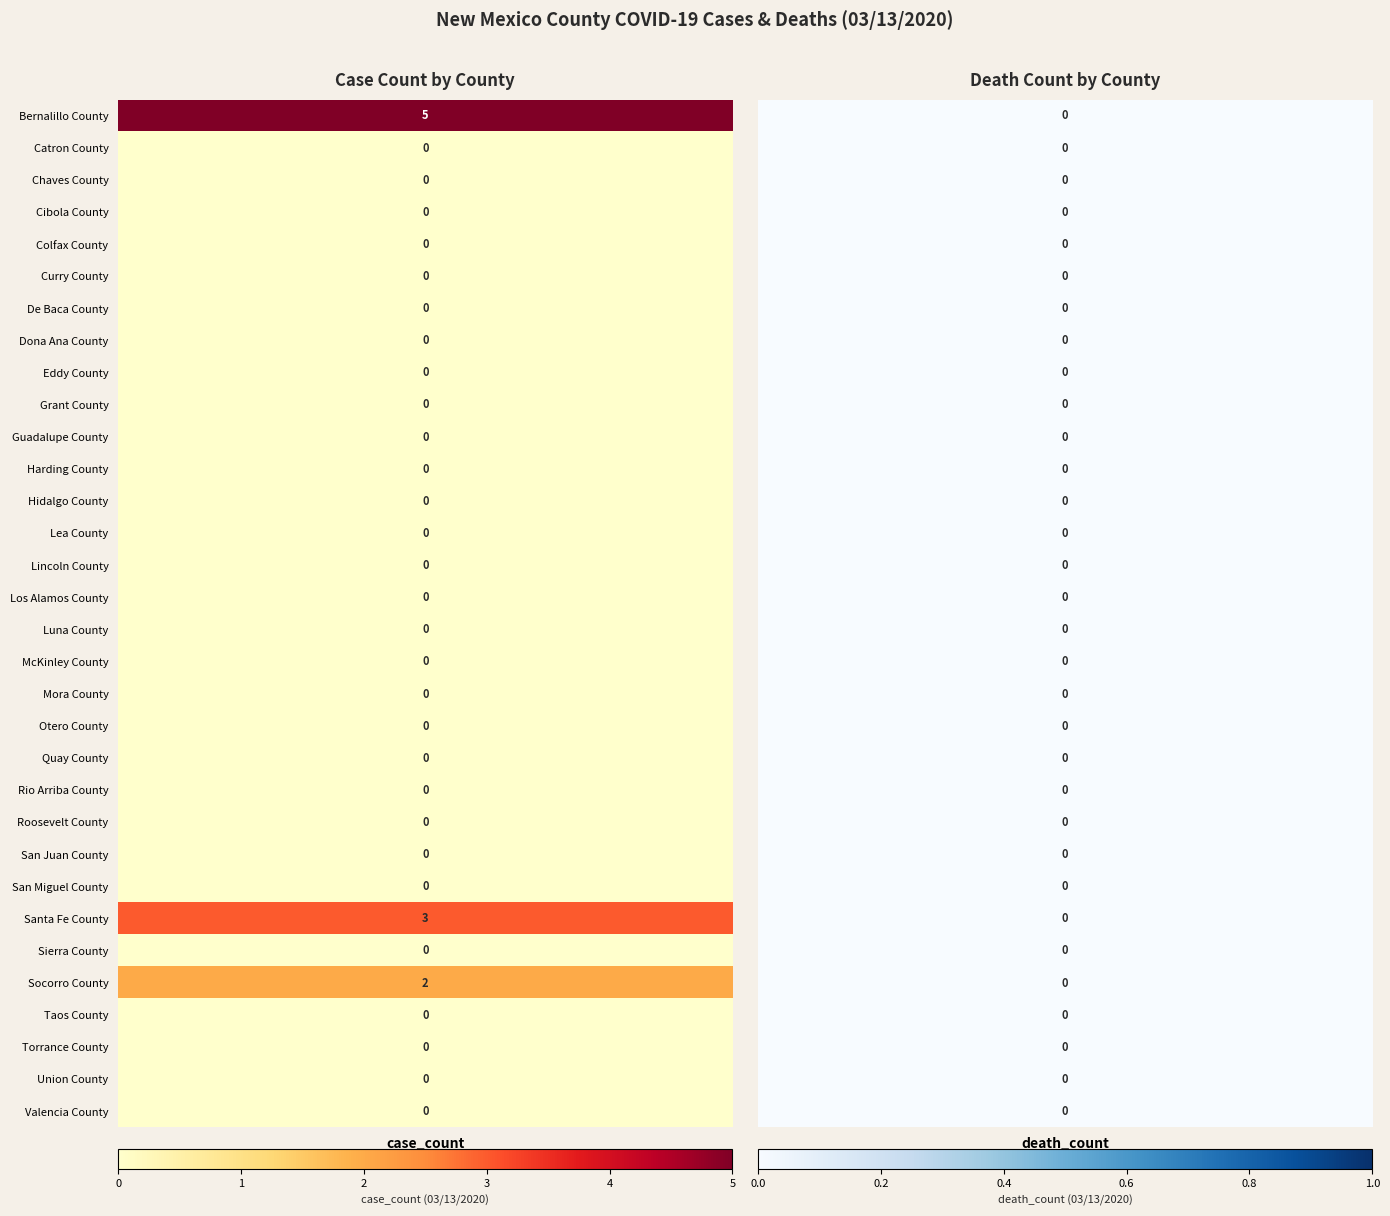

Reading left to right, extract all data points from this chart.

Bernalillo County: 0=5	1=0
Catron County: 0=0	1=0
Chaves County: 0=0	1=0
Cibola County: 0=0	1=0
Colfax County: 0=0	1=0
Curry County: 0=0	1=0
De Baca County: 0=0	1=0
Dona Ana County: 0=0	1=0
Eddy County: 0=0	1=0
Grant County: 0=0	1=0
Guadalupe County: 0=0	1=0
Harding County: 0=0	1=0
Hidalgo County: 0=0	1=0
Lea County: 0=0	1=0
Lincoln County: 0=0	1=0
Los Alamos County: 0=0	1=0
Luna County: 0=0	1=0
McKinley County: 0=0	1=0
Mora County: 0=0	1=0
Otero County: 0=0	1=0
Quay County: 0=0	1=0
Rio Arriba County: 0=0	1=0
Roosevelt County: 0=0	1=0
San Juan County: 0=0	1=0
San Miguel County: 0=0	1=0
Santa Fe County: 0=3	1=0
Sierra County: 0=0	1=0
Socorro County: 0=2	1=0
Taos County: 0=0	1=0
Torrance County: 0=0	1=0
Union County: 0=0	1=0
Valencia County: 0=0	1=0